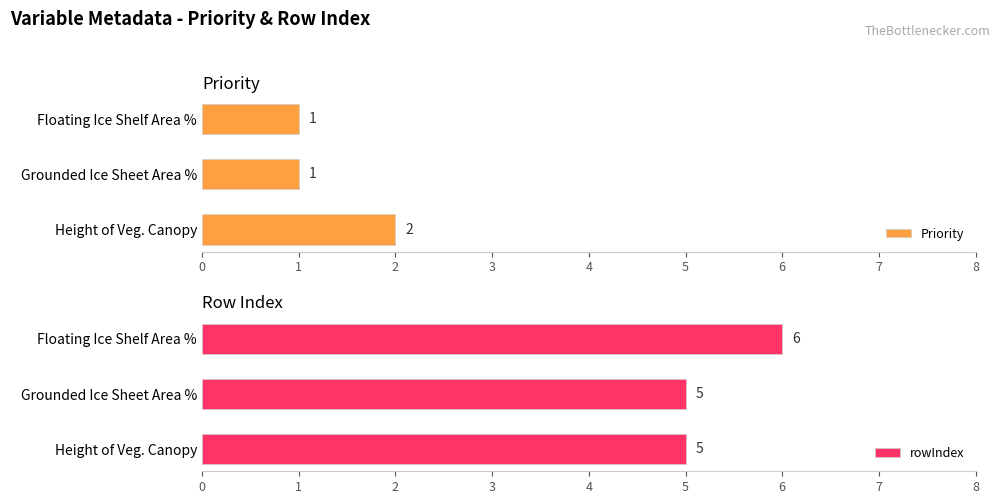

Count the rowIndex values in the range 5 to 6.

3